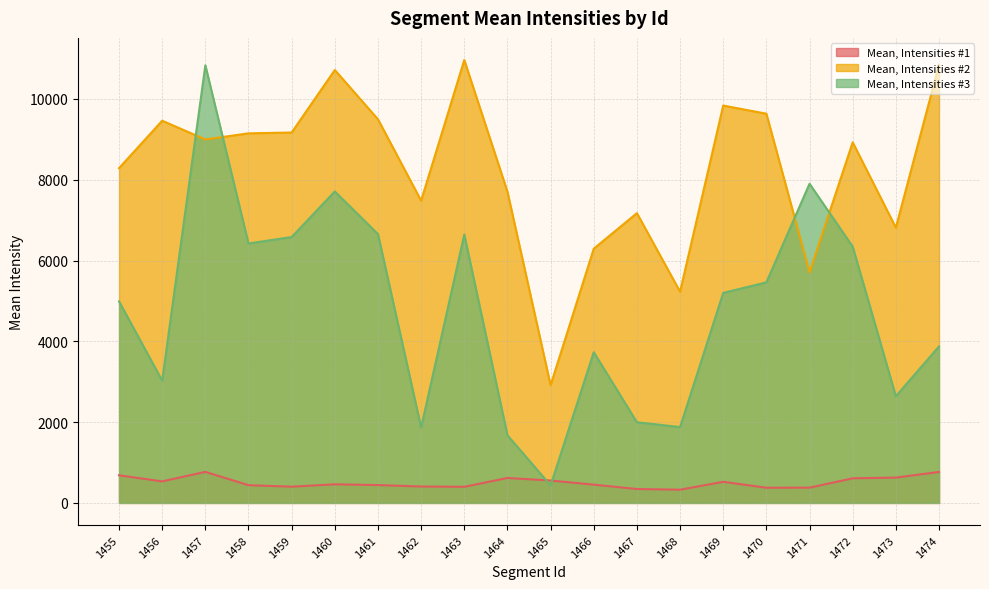

At which category is the sum across all series the highest?

1457